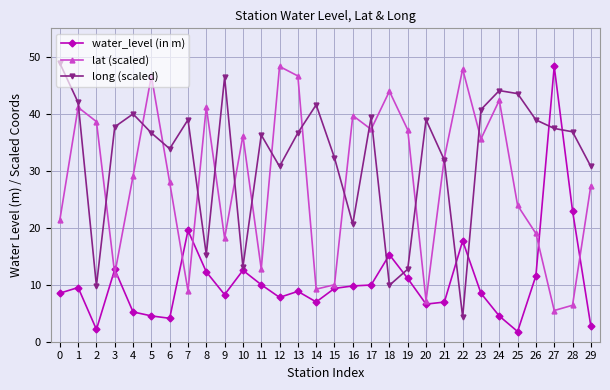

True or false: water_level (in m) has a value of 5.7 at 3.

False